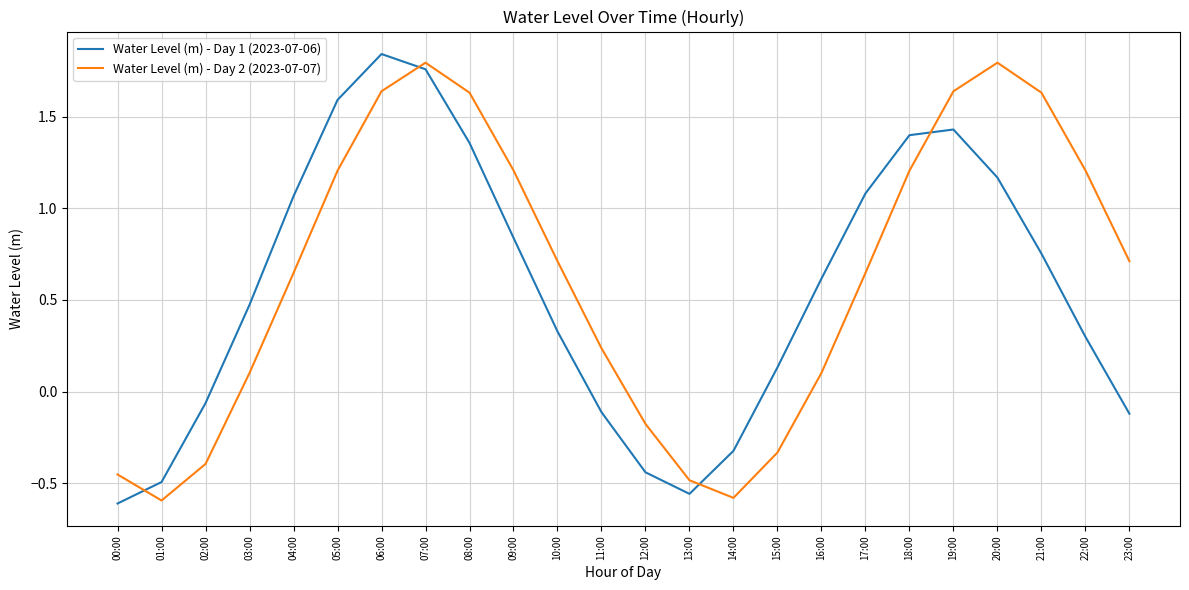

Which series has the widest spread of values?

Water Level (m) - Day 1 (2023-07-06)